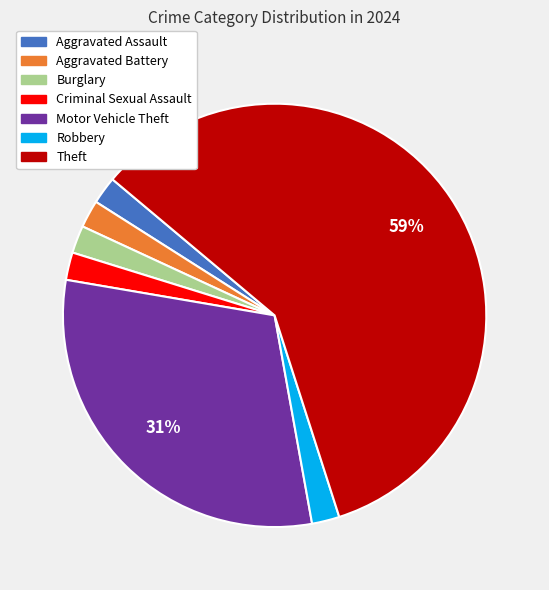

How many segments does this pie chart have?

7